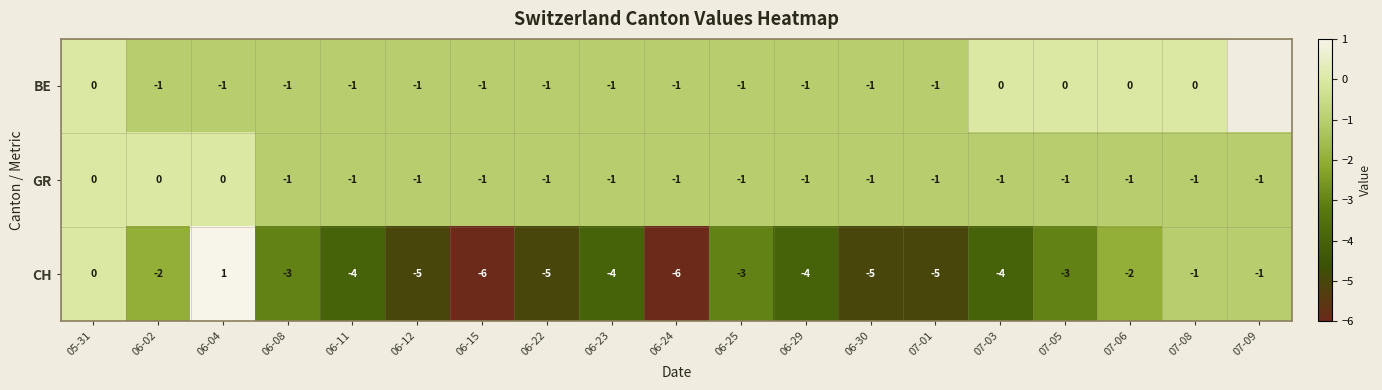

What is the sum of all CH values?

-62